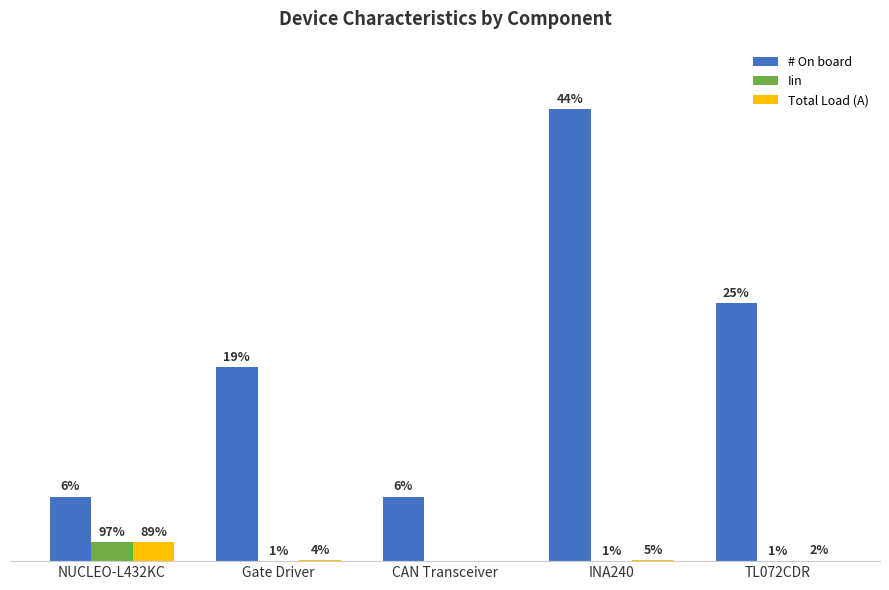

What position from the left is CAN Transceiver?

3